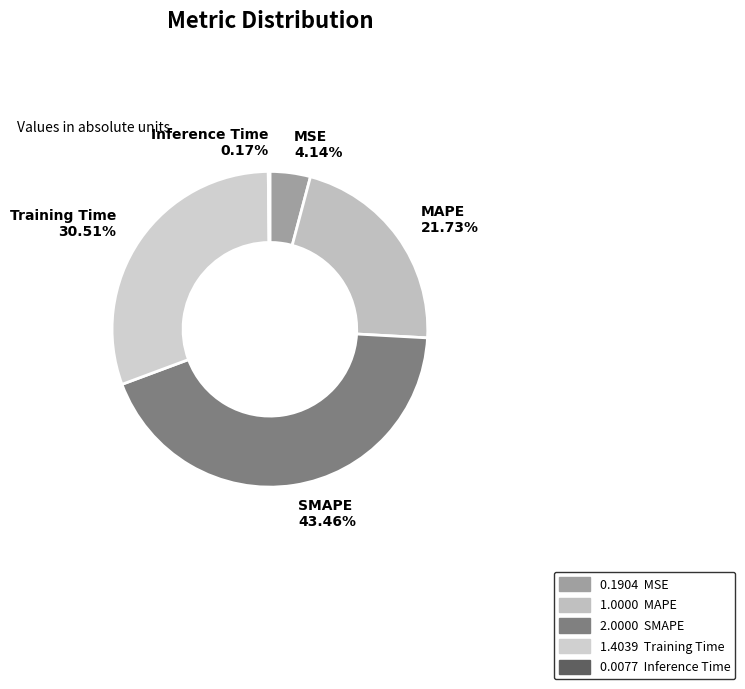

To the nearest percent, what percentage of the pie is Training Time?

31%